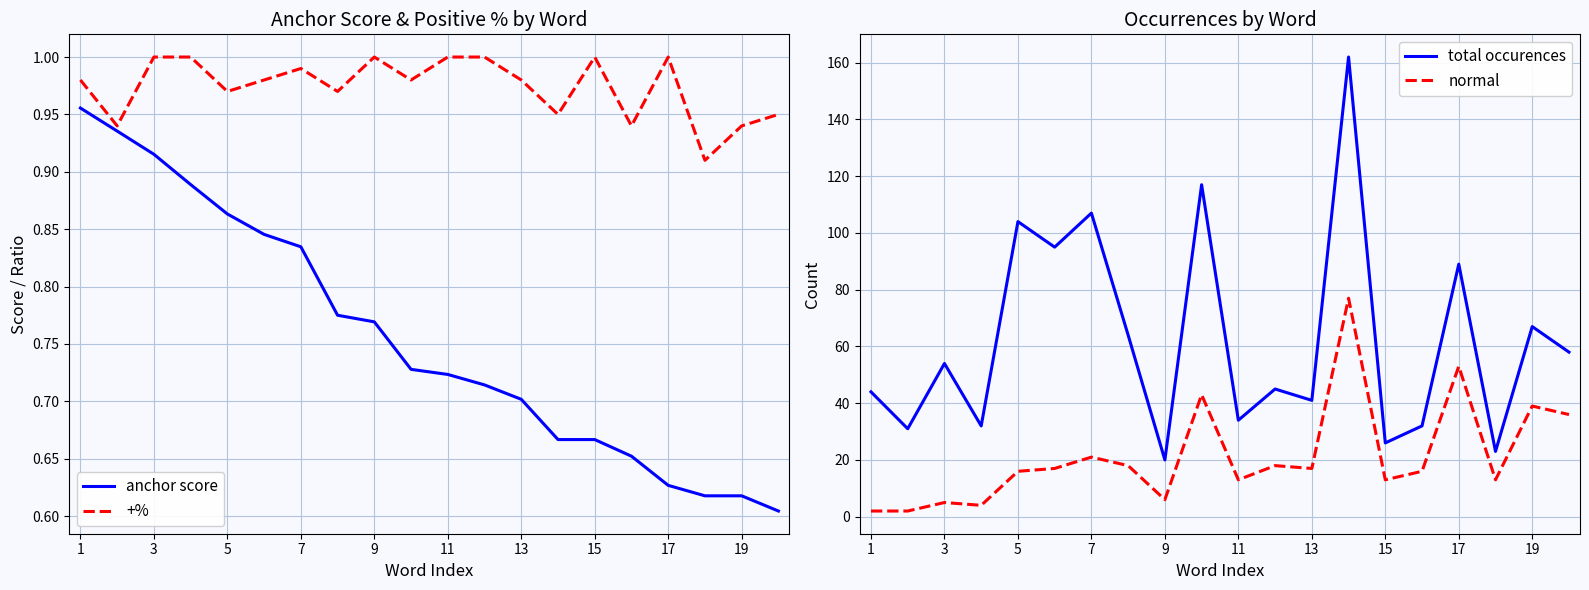

True or false: normal and total occurences cross at least once.

False